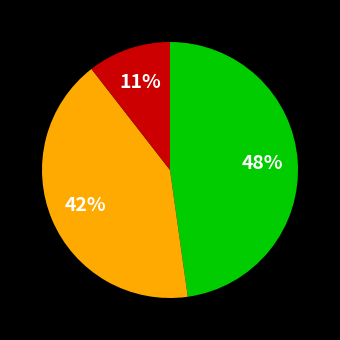

To the nearest percent, what is the difference between the largest and smallest slice percentages?

37%